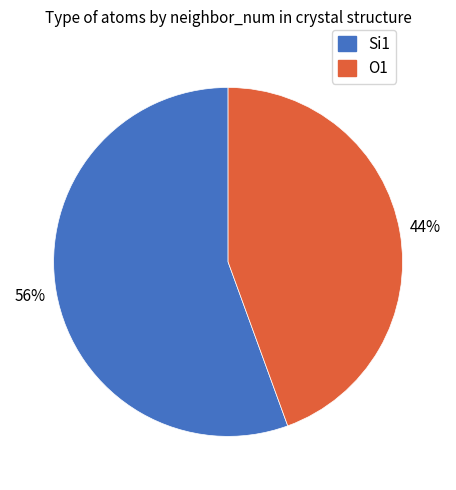

To the nearest percent, what is the average slice percentage?

50%